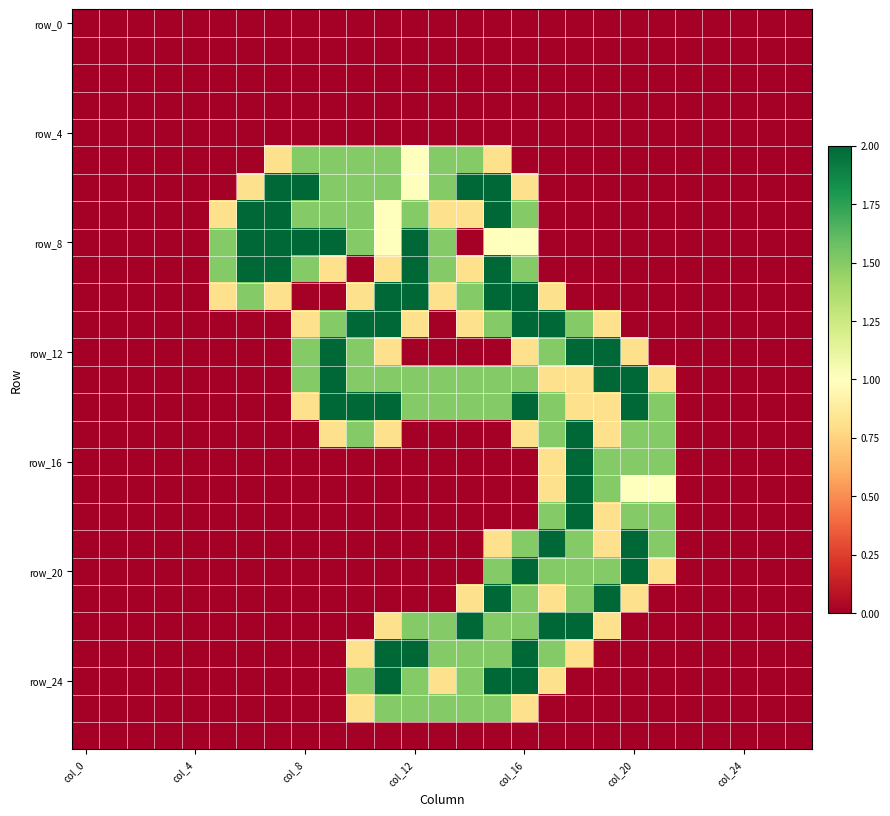

At how many categories does at least one series exceed 1?

17